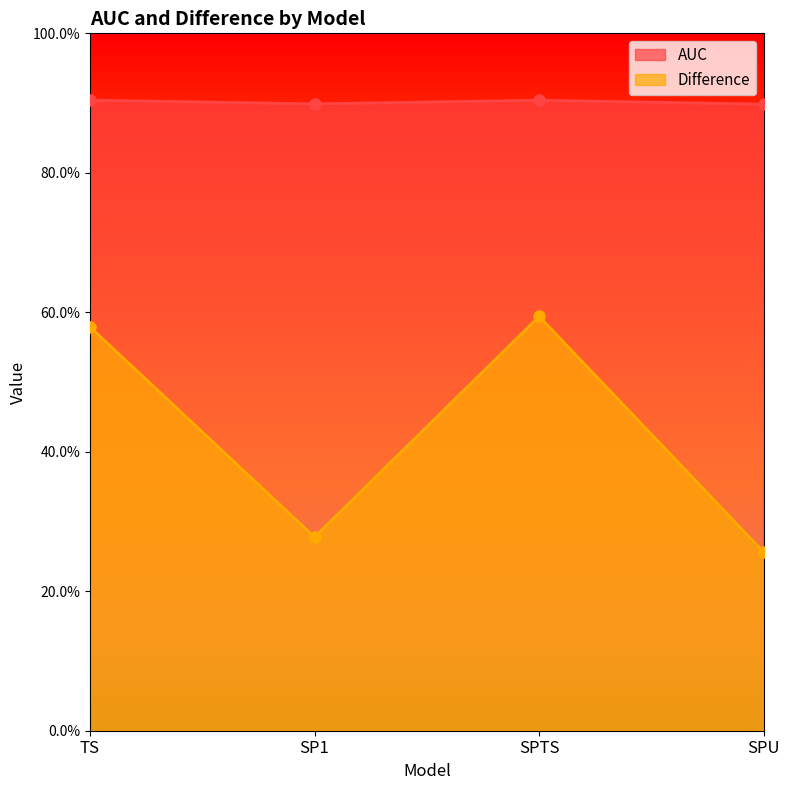

What is the difference between the second highest and second lowest values in the Difference series?

0.3